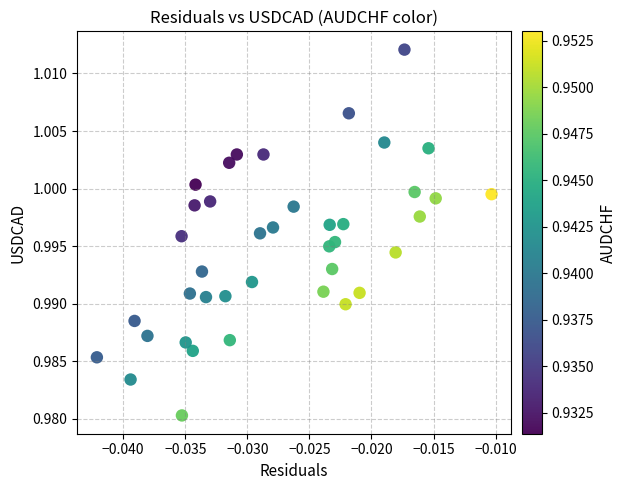

Count the number of points in this scatter plot.

40